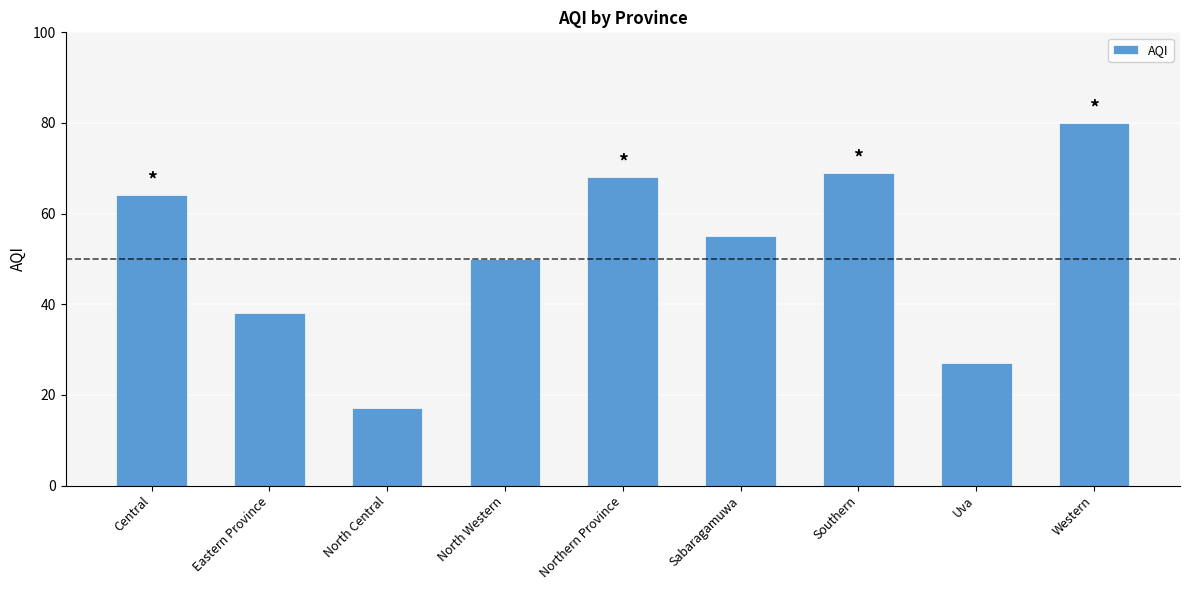

True or false: the data shows 80 at Western.

True